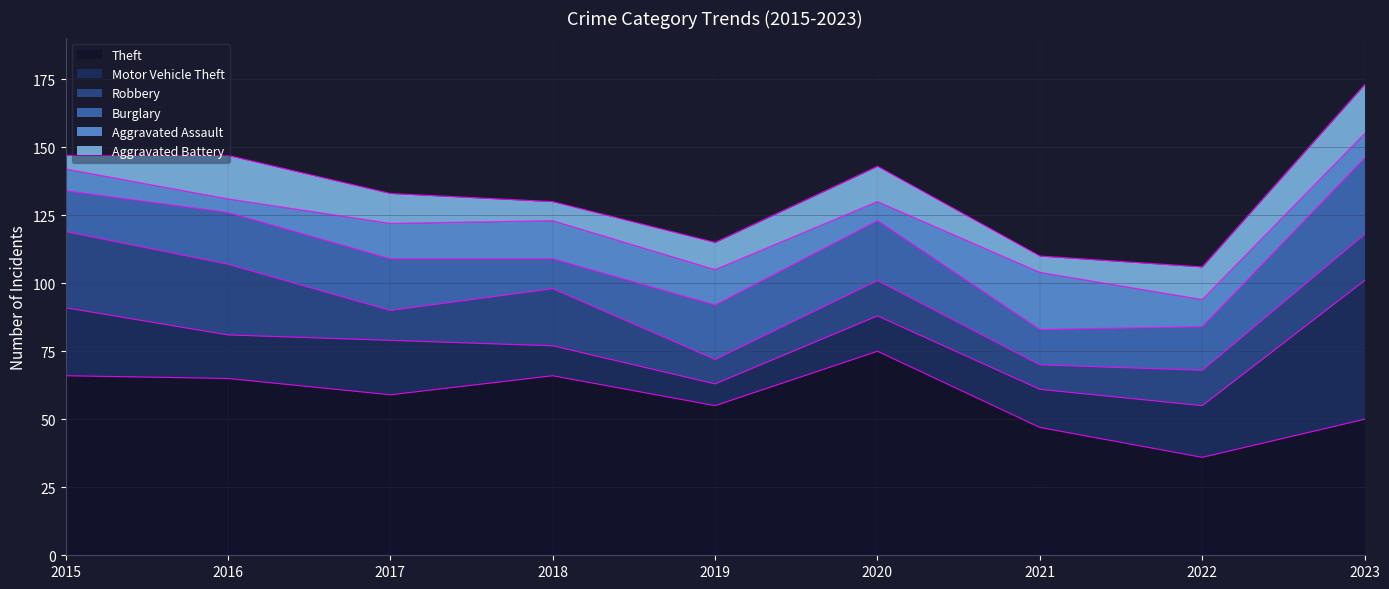

List the labels in order of Burglary value, largest first.

2023, 2020, 2019, 2016, 2017, 2022, 2015, 2021, 2018